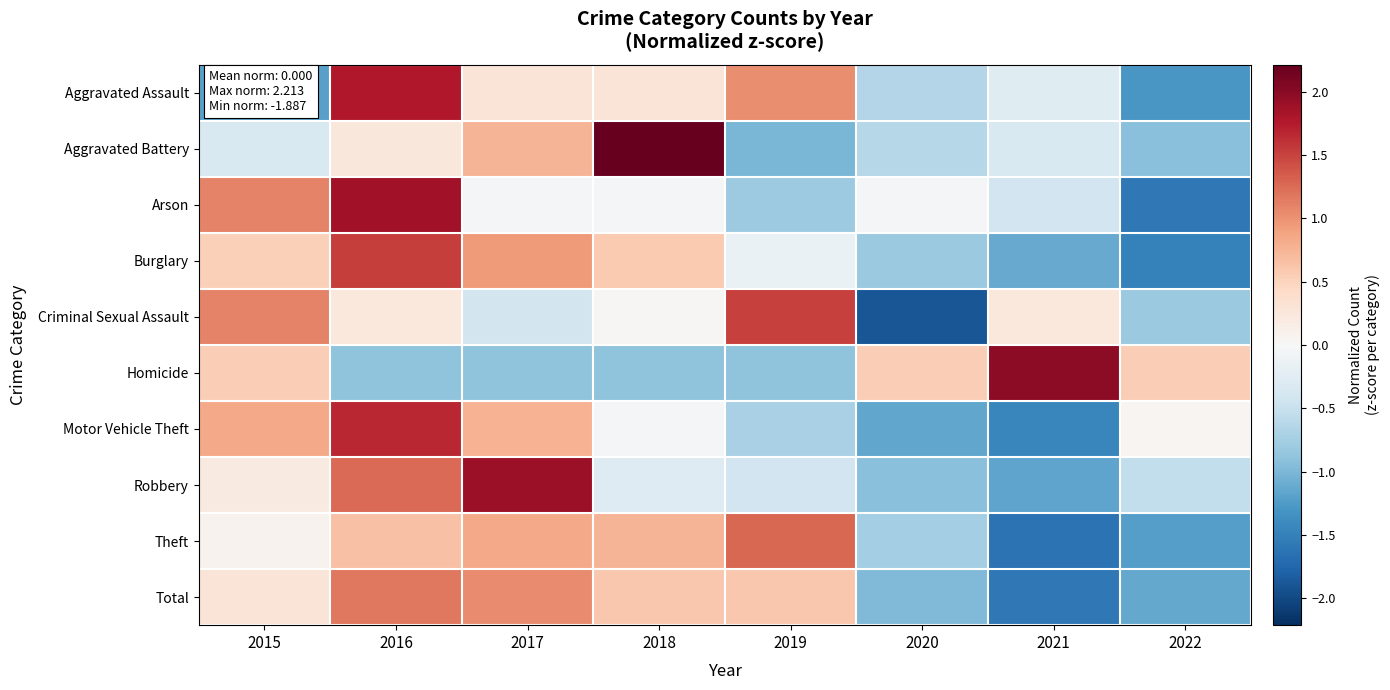

How many categories are shown in the chart?

8